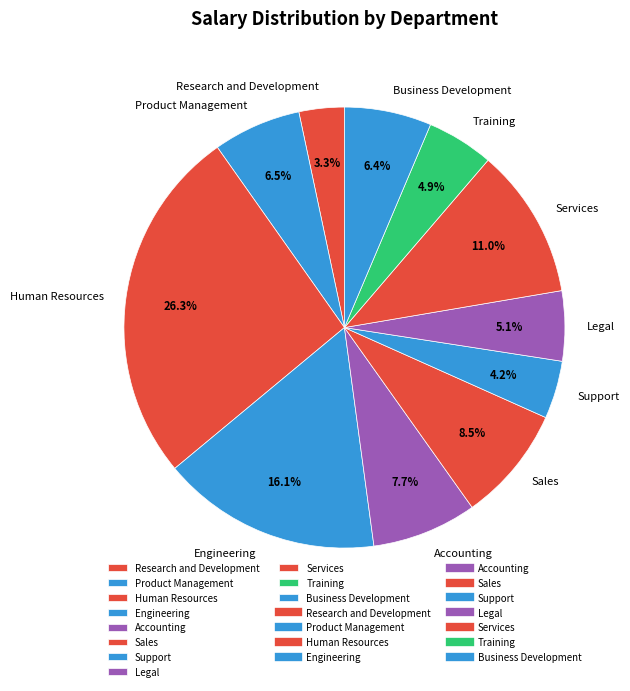

Does Training represent more than half of the total?

No